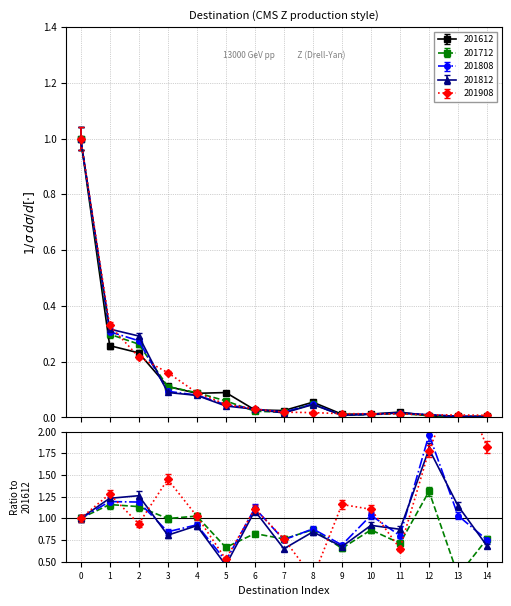

Which series has the largest range (max minus min)?

201812